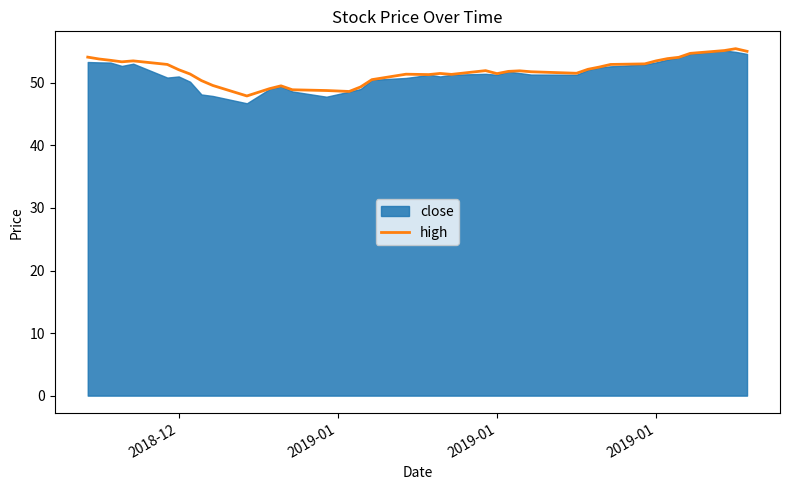

The chart shows a value of 22.0 at 36. True or false?

False